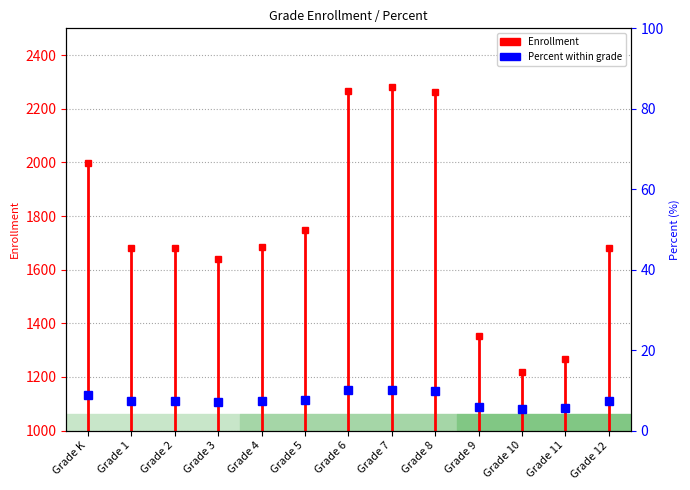

How many values are below 7?

3